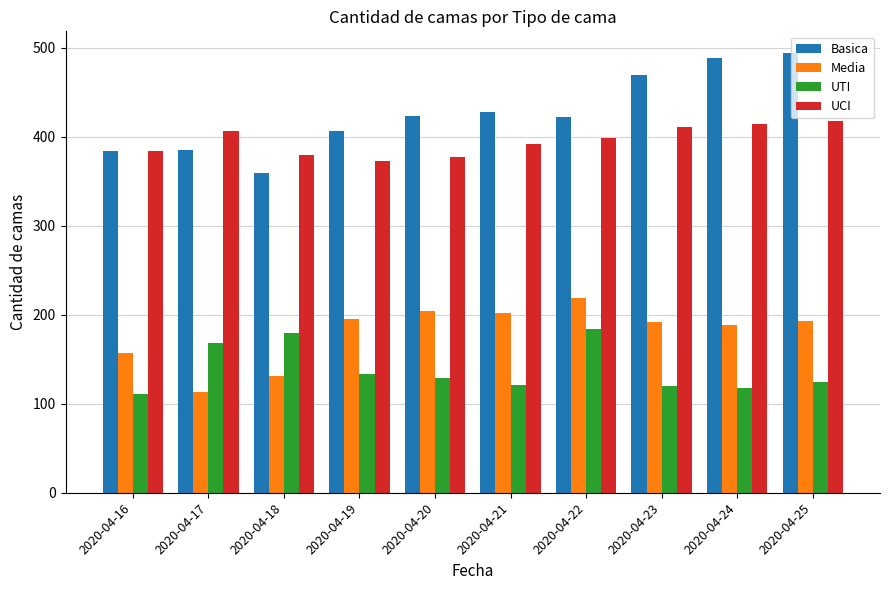

At how many categories does at least one series exceed 271?

10